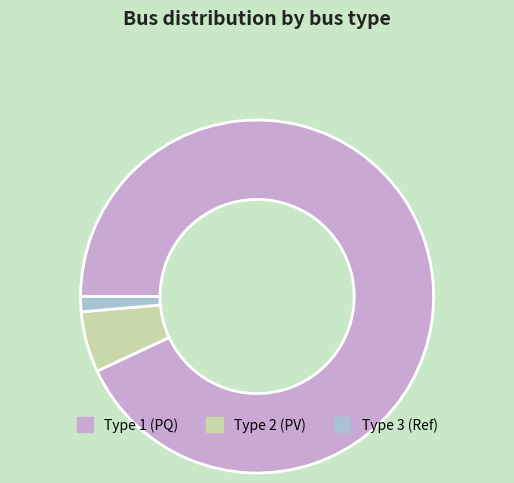

Between Type 2 (PV) and Type 3 (Ref), which is larger?

Type 2 (PV)